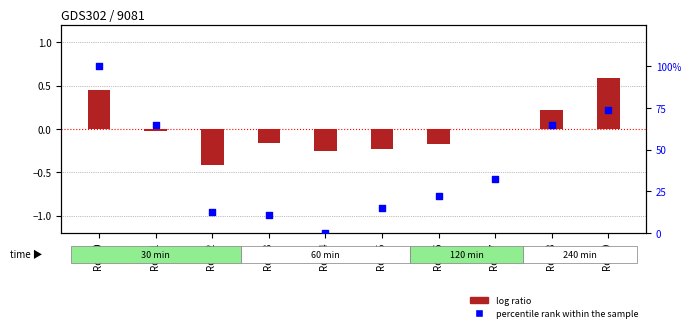

Is the value of log ratio at Row 9 greater than the value of percentile rank within the sample at Row 9?

No